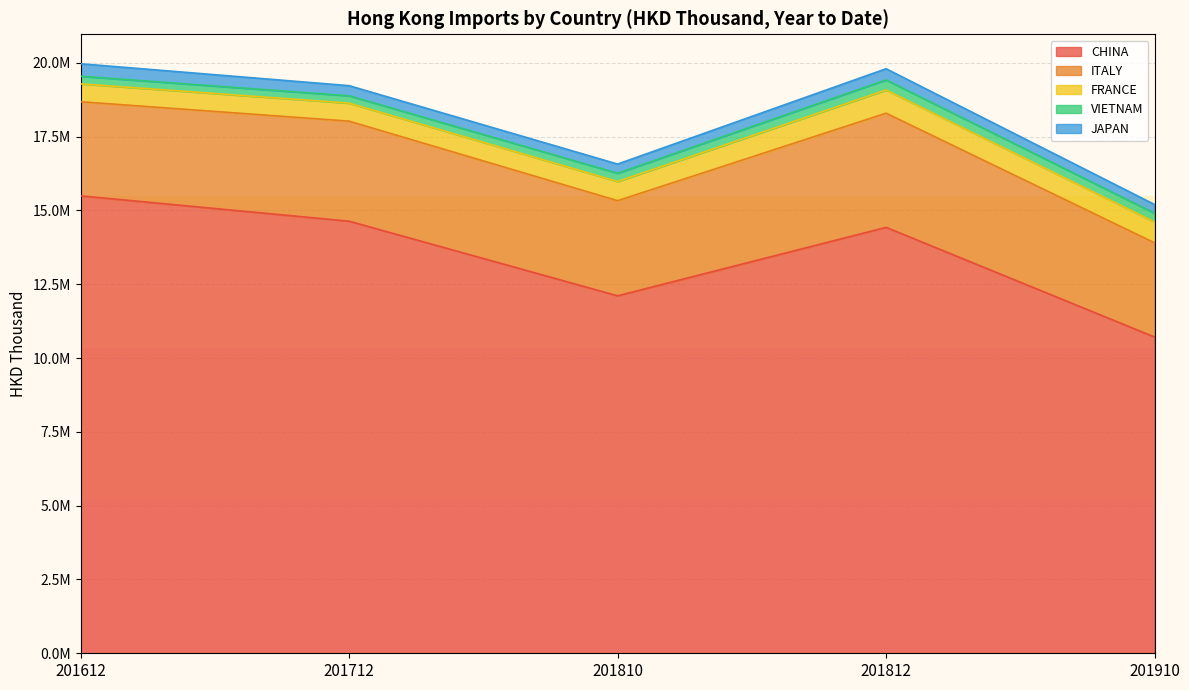

What value does the FRANCE series have at 201910?

704458.5